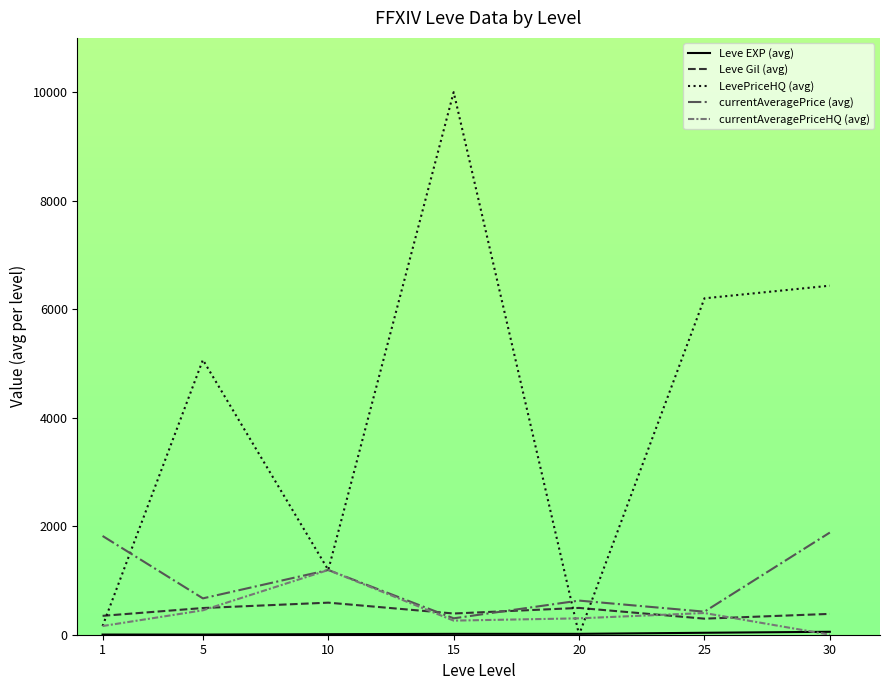

Which series changed the most between 10 and 25?

LevePriceHQ (avg)